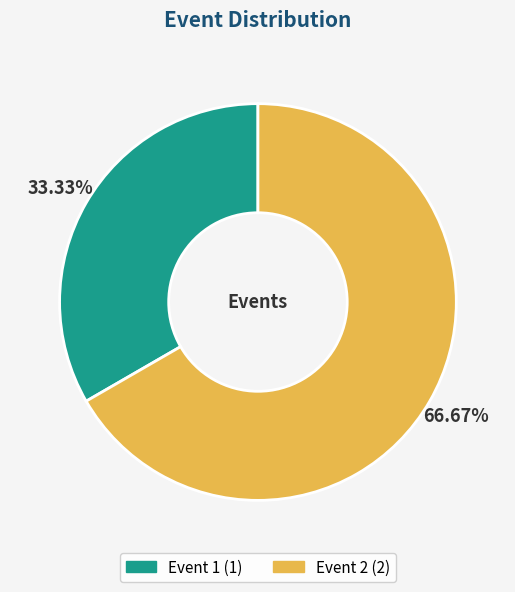

Which slice is the smallest?

Event 1